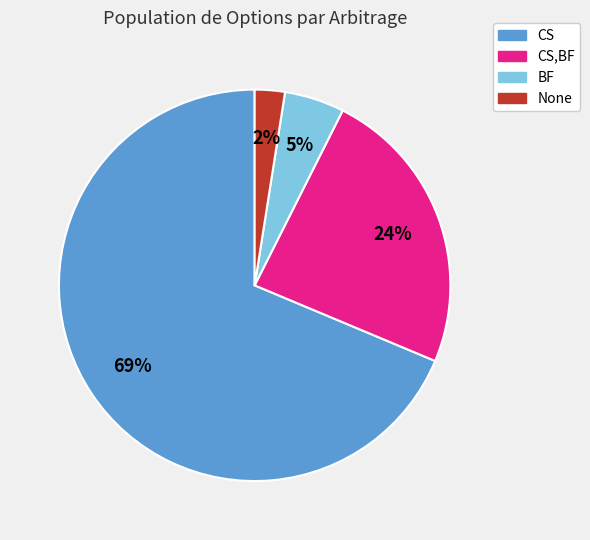

Approximately how many times larger is the value at CS,BF compared to CS?

0.3